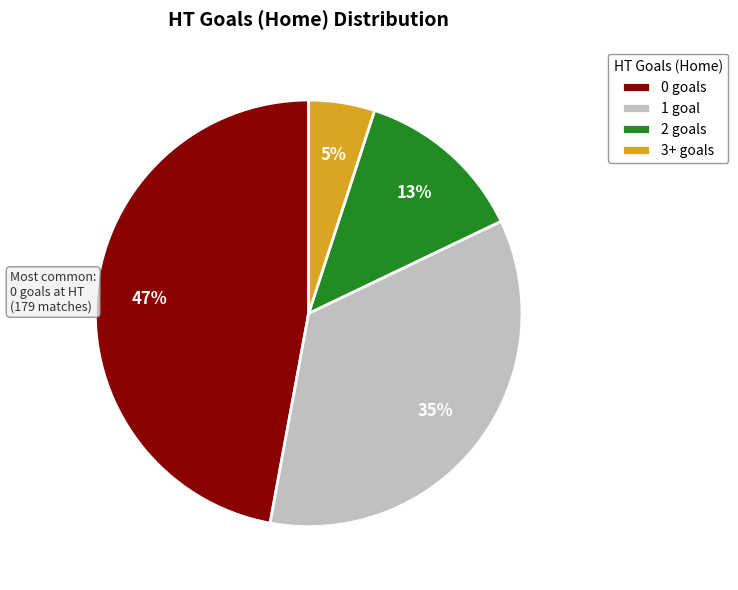

To the nearest percent, what is the difference between the 2 goals and 3+ goals slice percentages?

8%